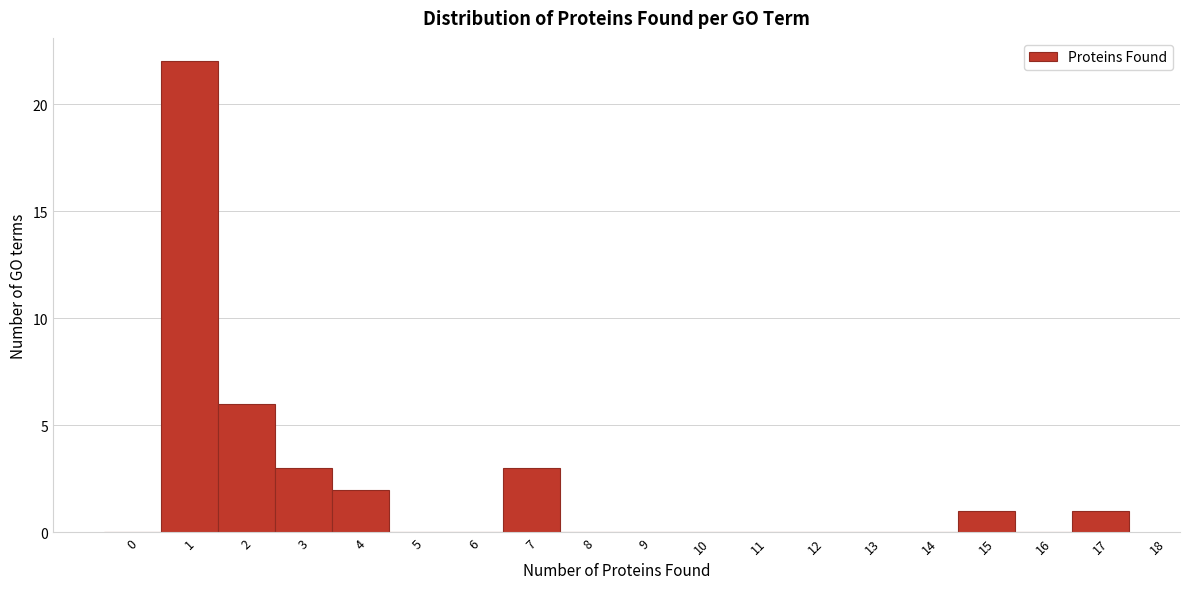

How tall is the bar that spans 16.5 to 17.5 on the x-axis? The values are not printed on the chart, so give them approximately, as read against the axis.

1